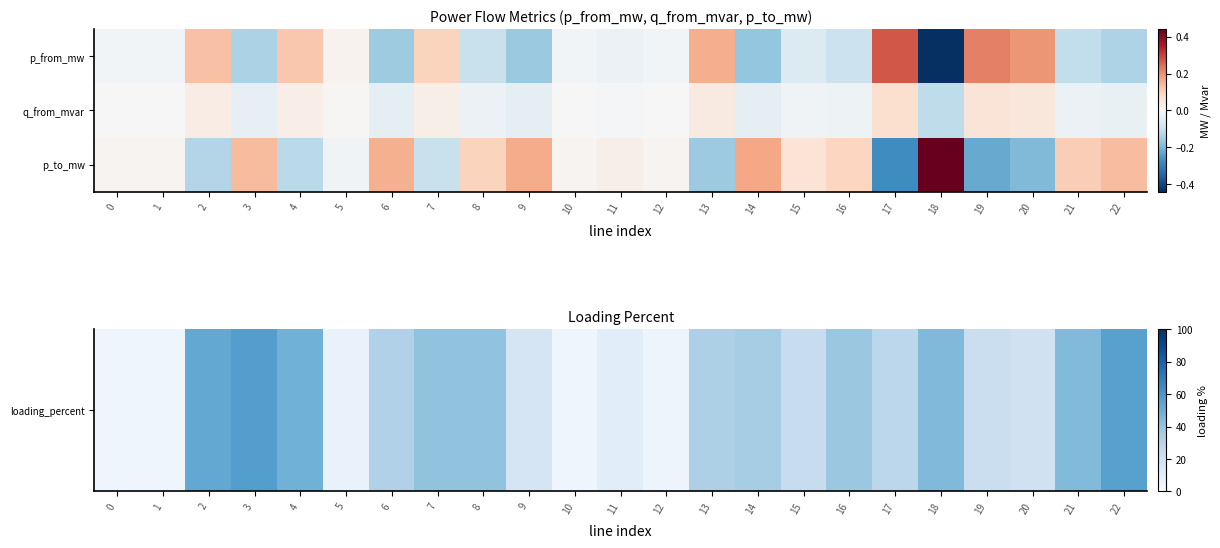

At 10, list the series in order from smallest to largest.

q_from_mvar, p_to_mw, loading_percent